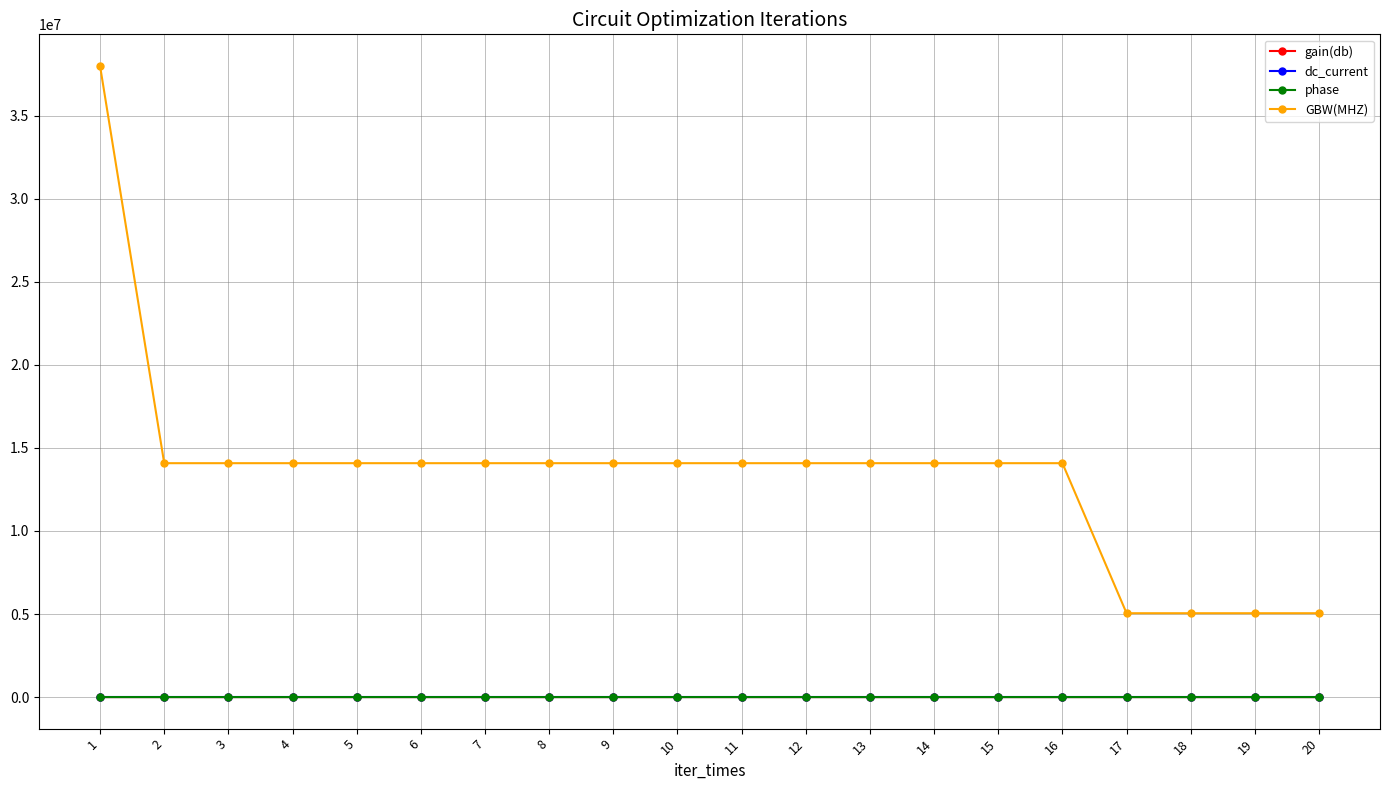

True or false: GBW(MHZ) and gain(db) intersect in this chart.

False